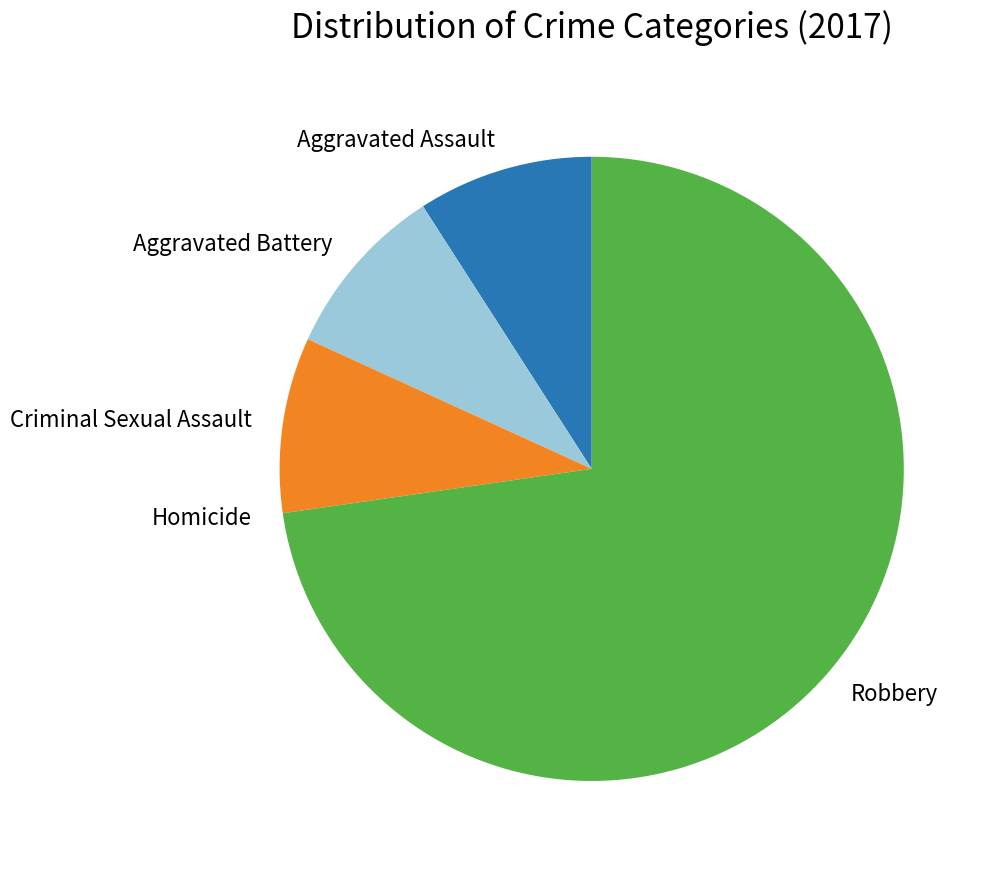

Which category accounts for the majority?

Robbery